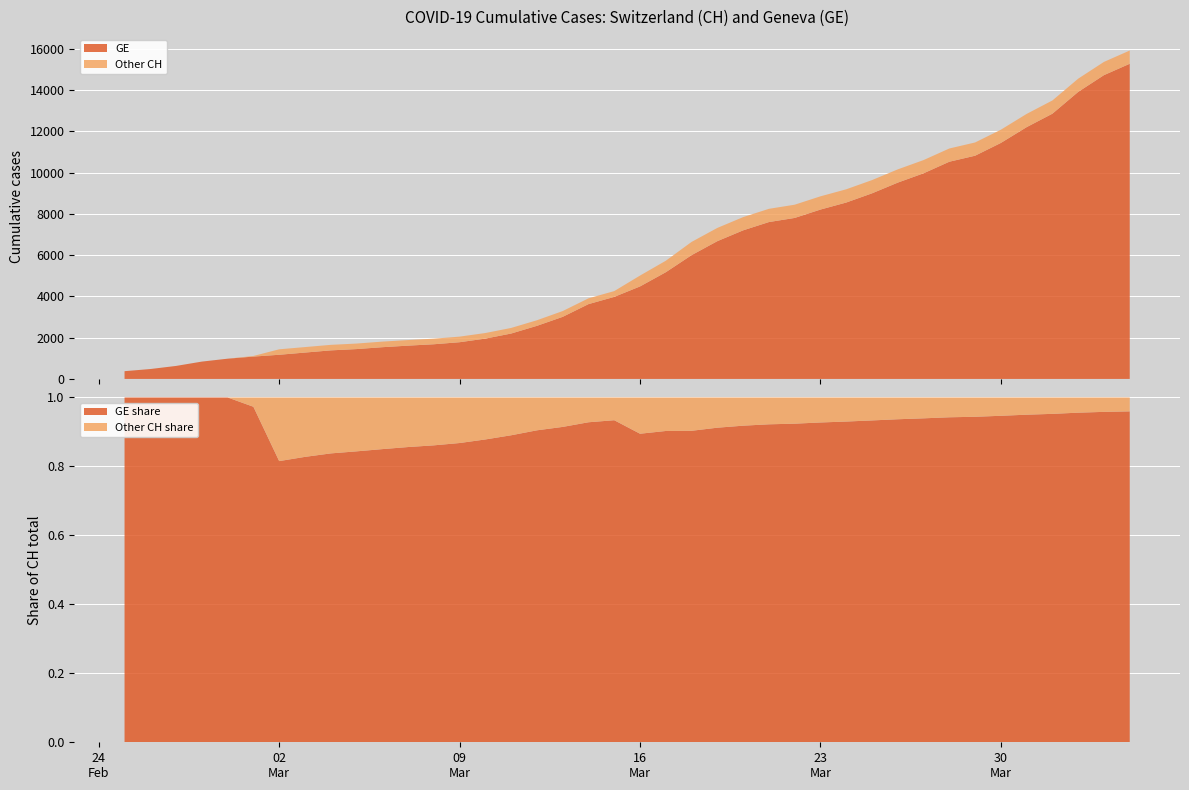

Reading left to right, extract all data points from this chart.

GE: 375	479	630	840	981	1083	1171	1278	1384	1447	1538	1614	1681	1780	1955	2201	2574	3010	3627	3978	4485	5174	6002	6681	7205	7607	7807	8213	8554	9000	9520	9971	10533	10825	11444	12210	12863	13919	14733	15284
CH: 375	479	630	840	981	1113	1436	1544	1652	1715	1809	1885	1952	2051	2226	2472	2845	3291	3908	4259	5012	5731	6644	7323	7847	8249	8449	8855	9196	9642	10162	10613	11175	11467	12086	12852	13505	14561	15375	15926